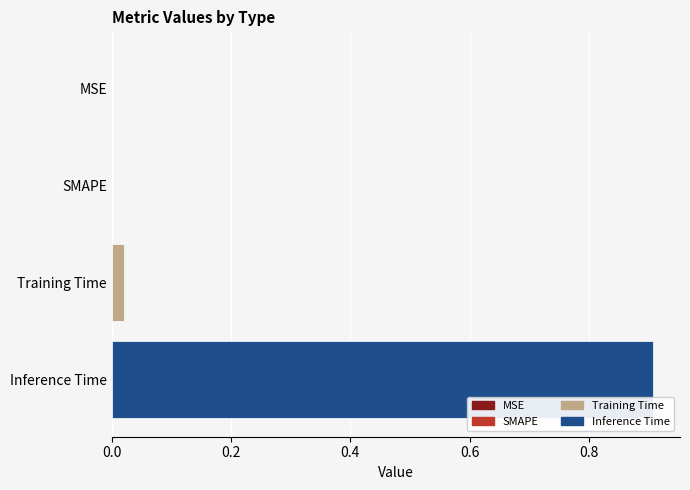

What is the maximum value shown in the chart?

0.9